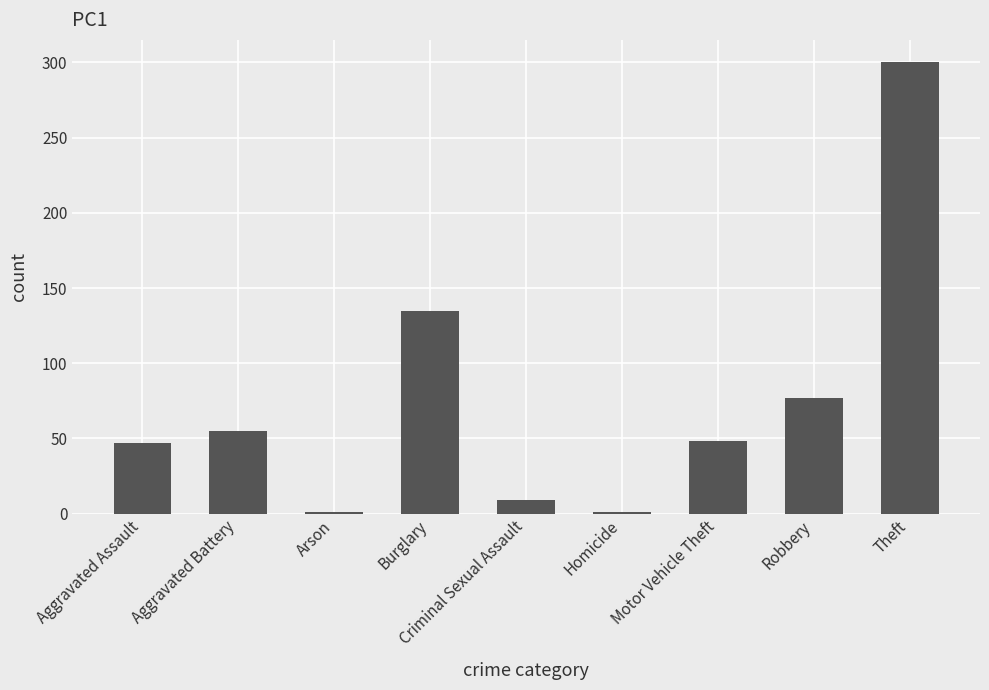

What is the difference between the maximum and minimum values?

299